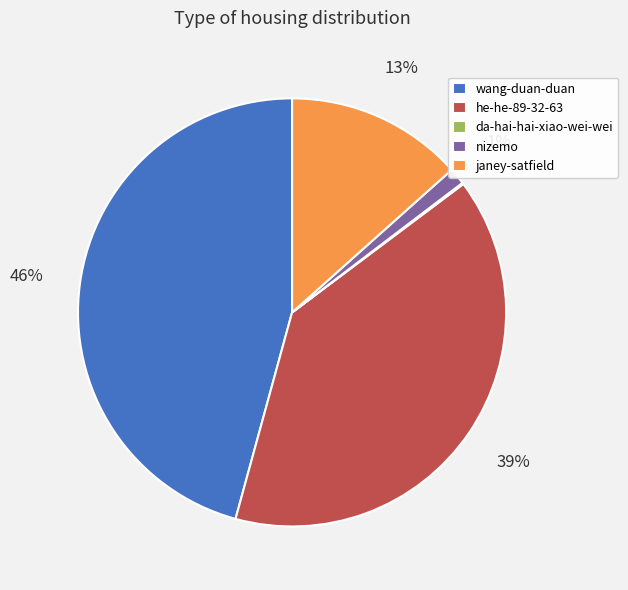

True or false: janey-satfield accounts for 7% of the total.

False